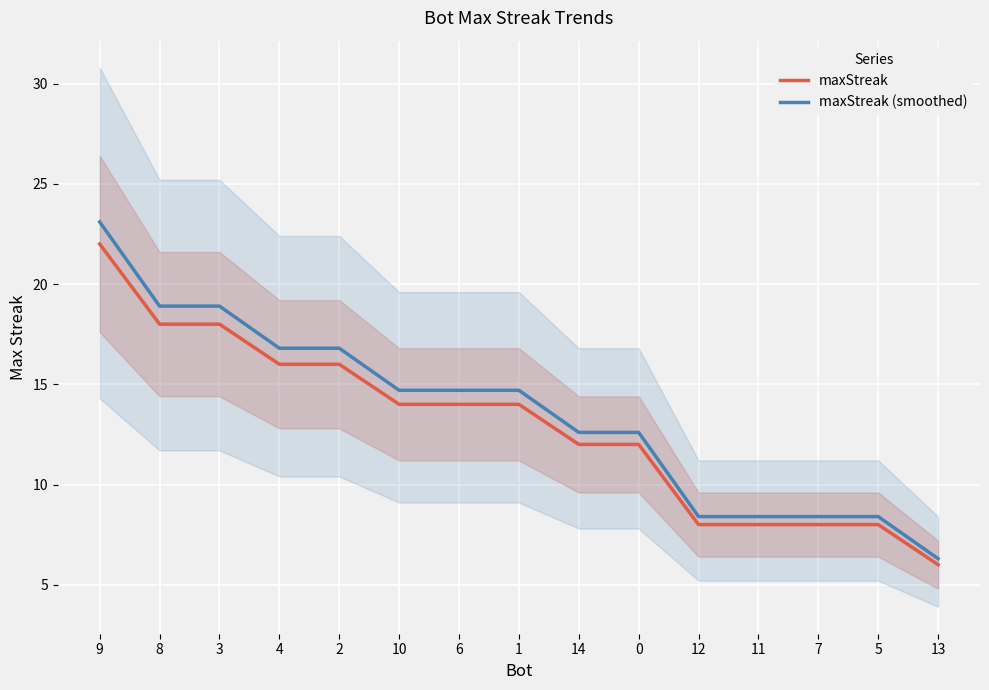

Is the value of maxStreak (smoothed) at 1 greater than the value of maxStreak at 5?

Yes